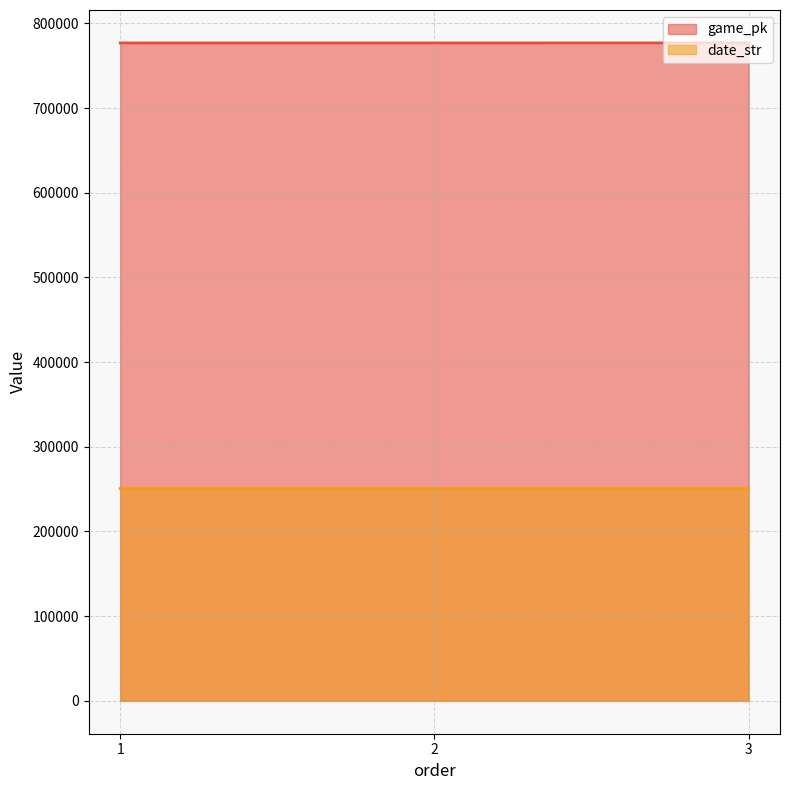

What is the maximum value shown in the chart?

777008